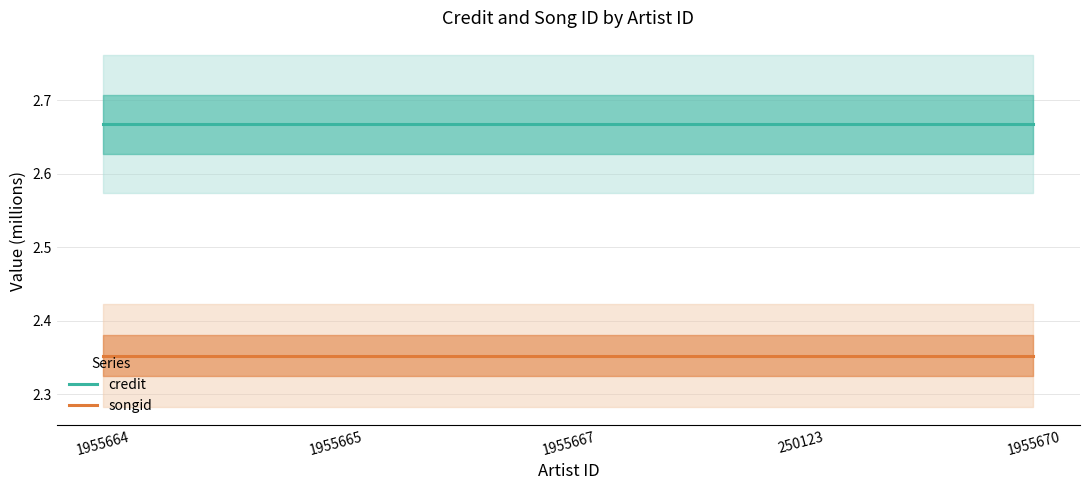

What position from the right is 250123?

2